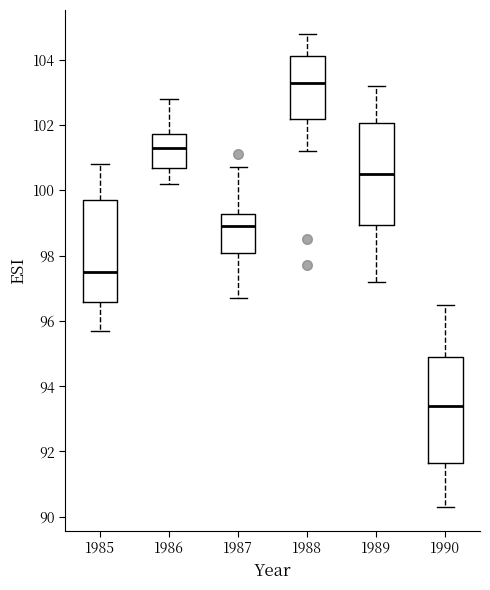

Where does the upper whisker of the box at x = 1985 end on the y-axis? The values are not printed on the chart, so give them approximately, as read against the axis.

100.8